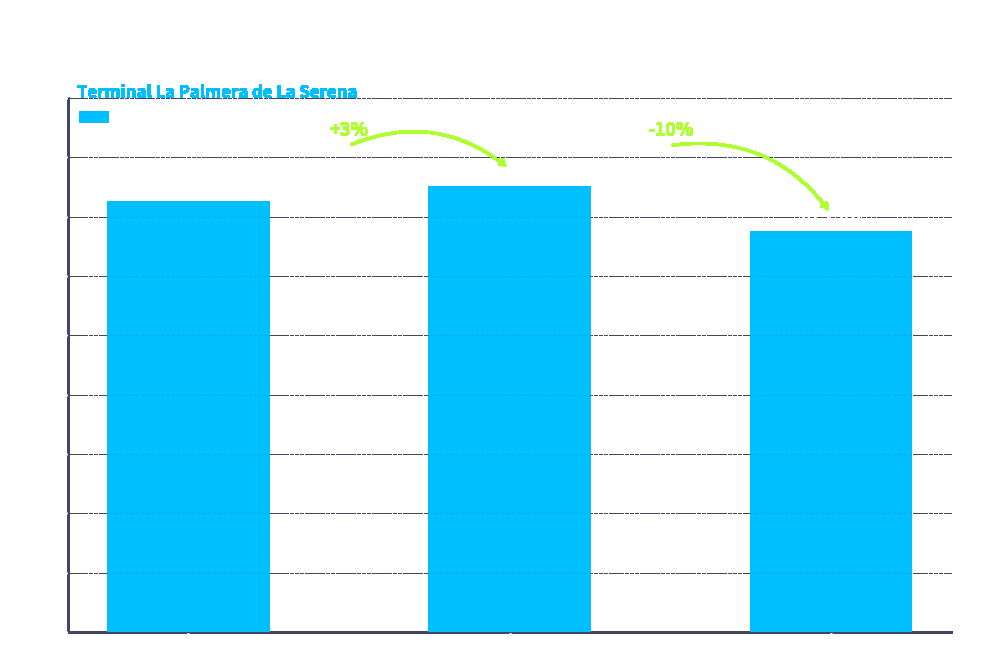

At which label is the value closest to 712?

Copenhague